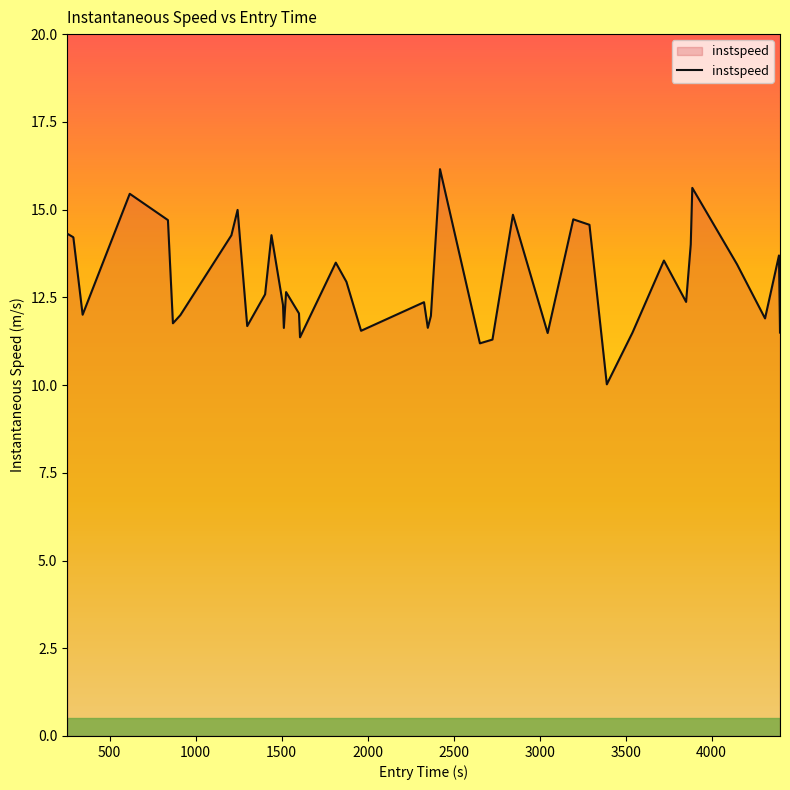

What is the difference between the maximum and minimum values?

6.1